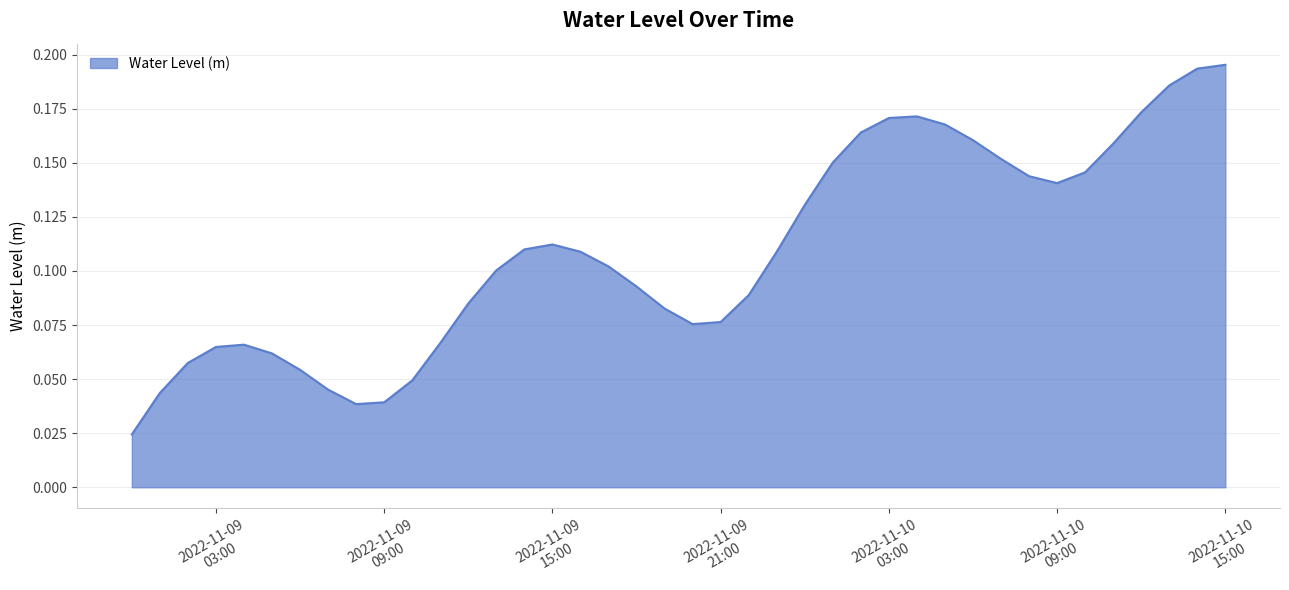

Which label corresponds to the largest value in the chart?

2022-11-10
15:00